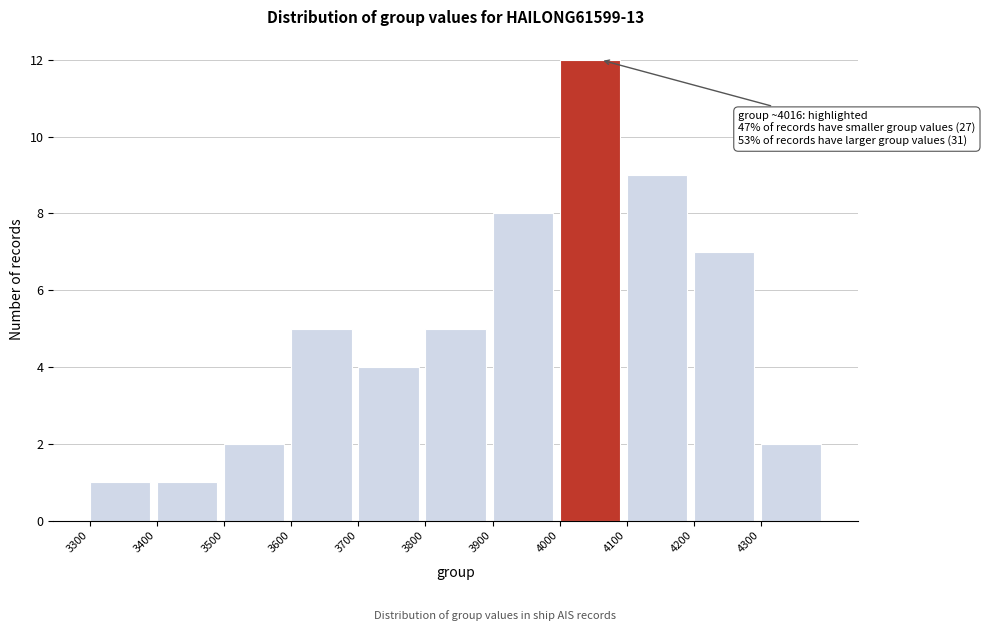

Over which range of the x-axis is the bar tallest?

4000 to 4100